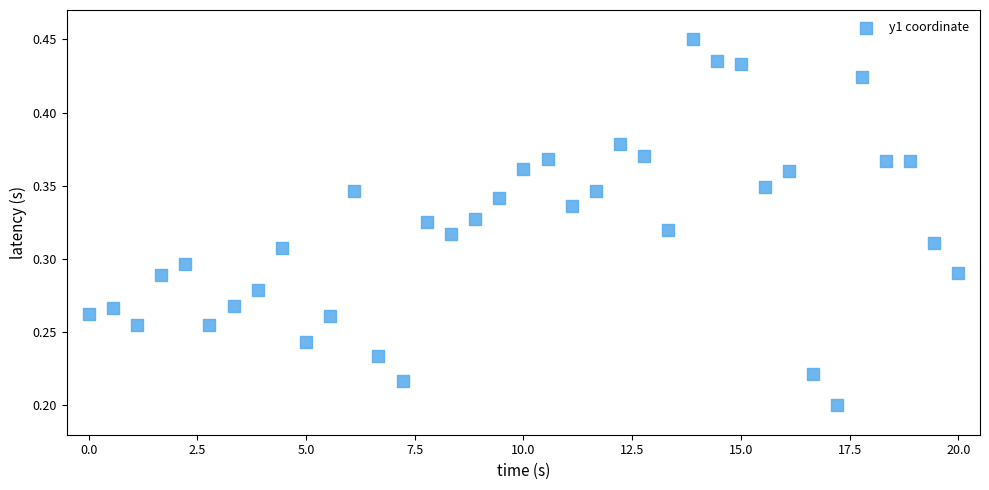

Count the number of points in this scatter plot.

37